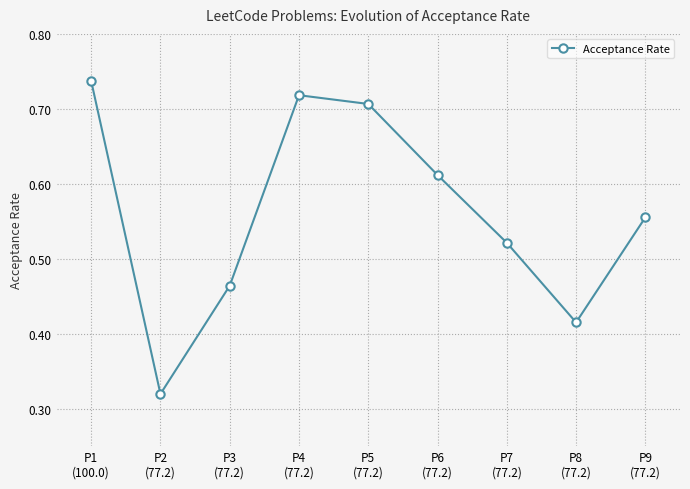

The chart shows a value of 0.8 at P7
(77.2). True or false?

False